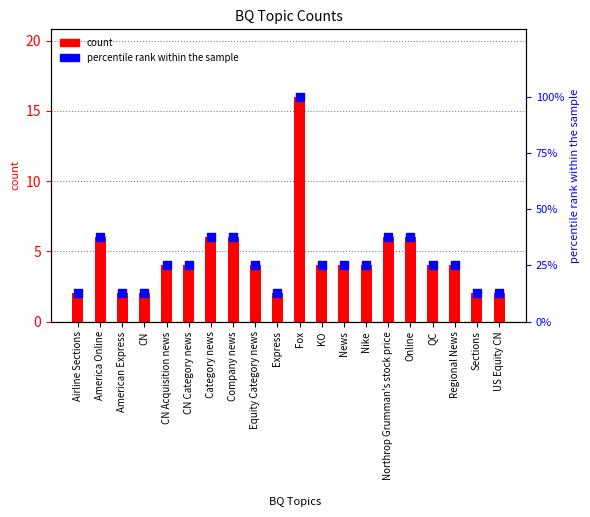

Which series has the largest total across all categories?

percentile rank within the sample